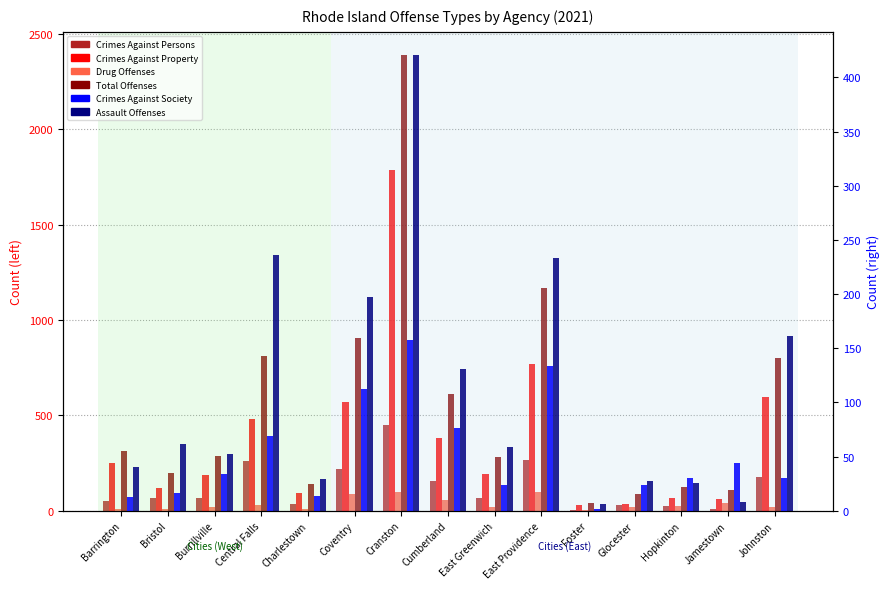

Count the number of data series in this chart.

6